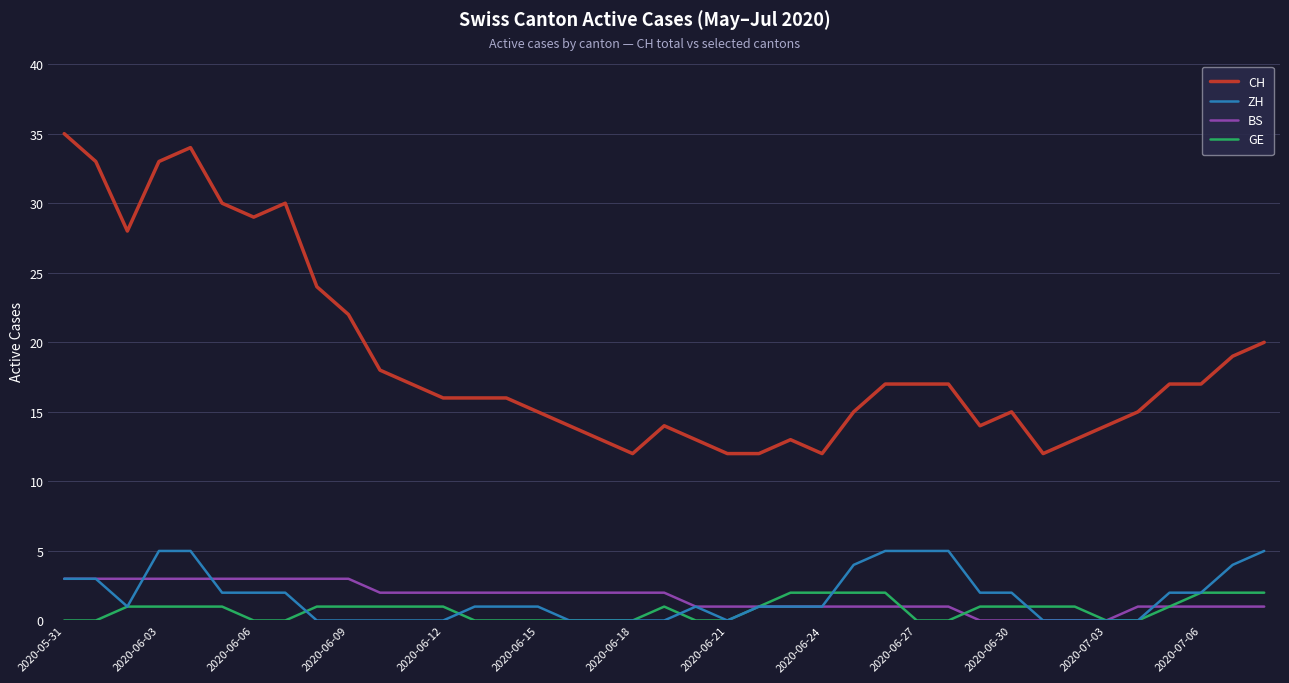

What is the maximum value shown in the chart?

35